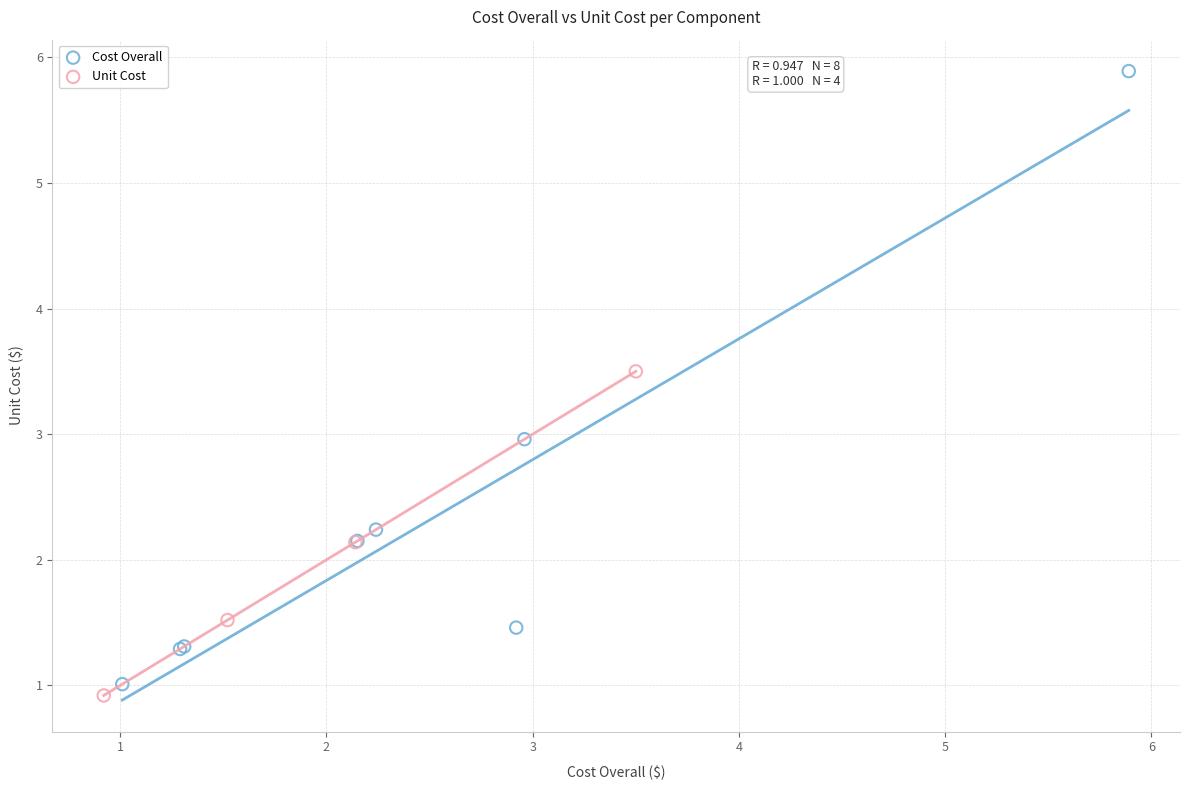

Which series has the widest spread of Y values?

Cost Overall